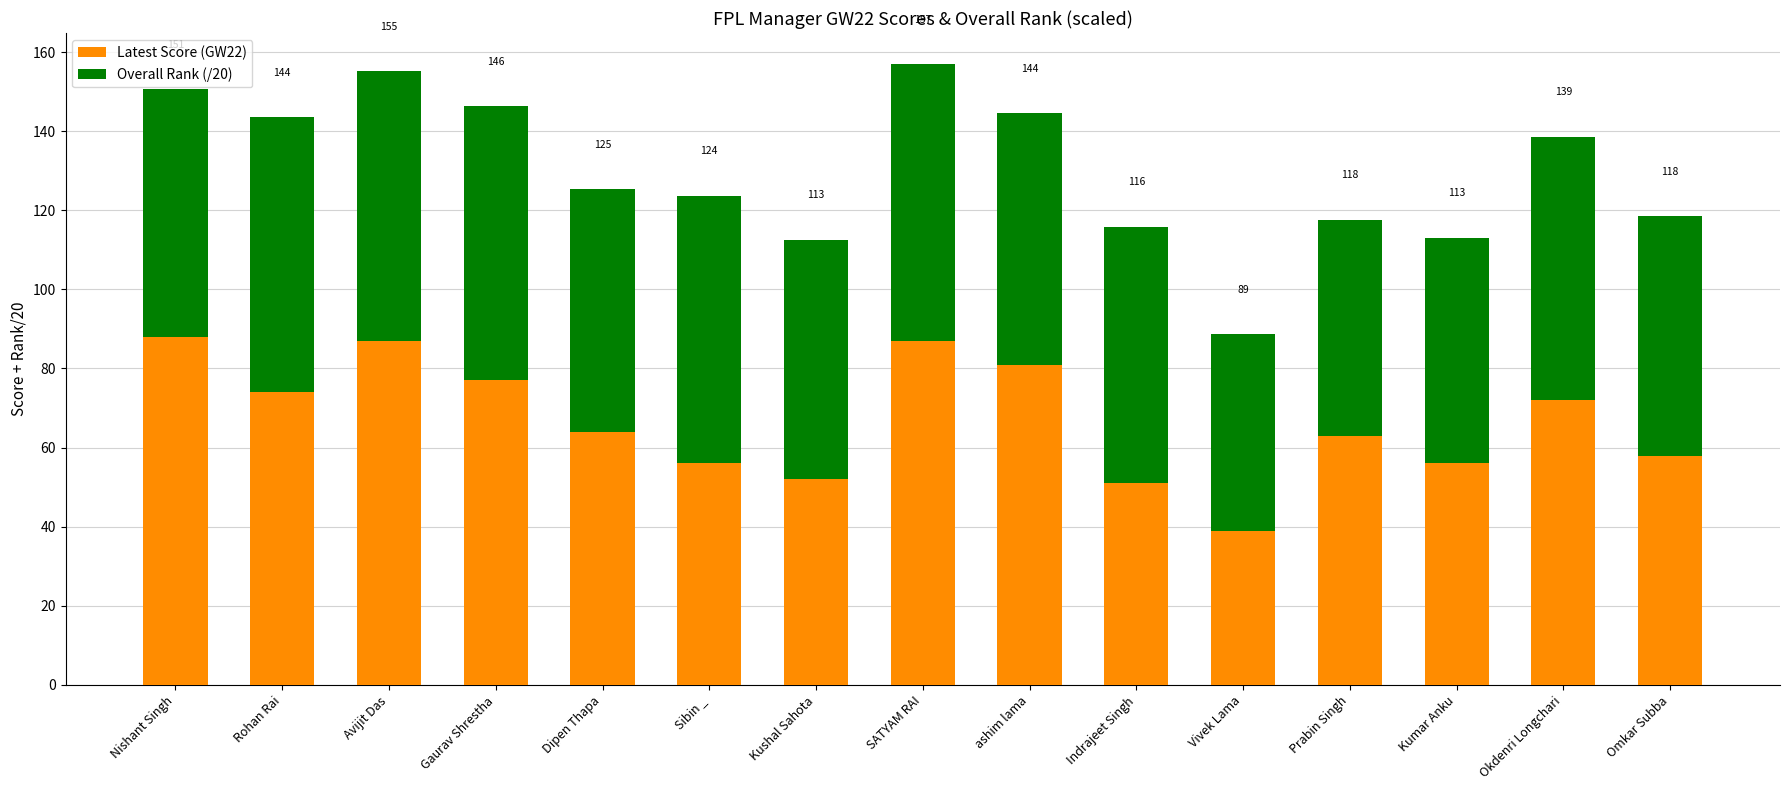

What is the lowest value of the Latest Score (GW22) series?

39.0